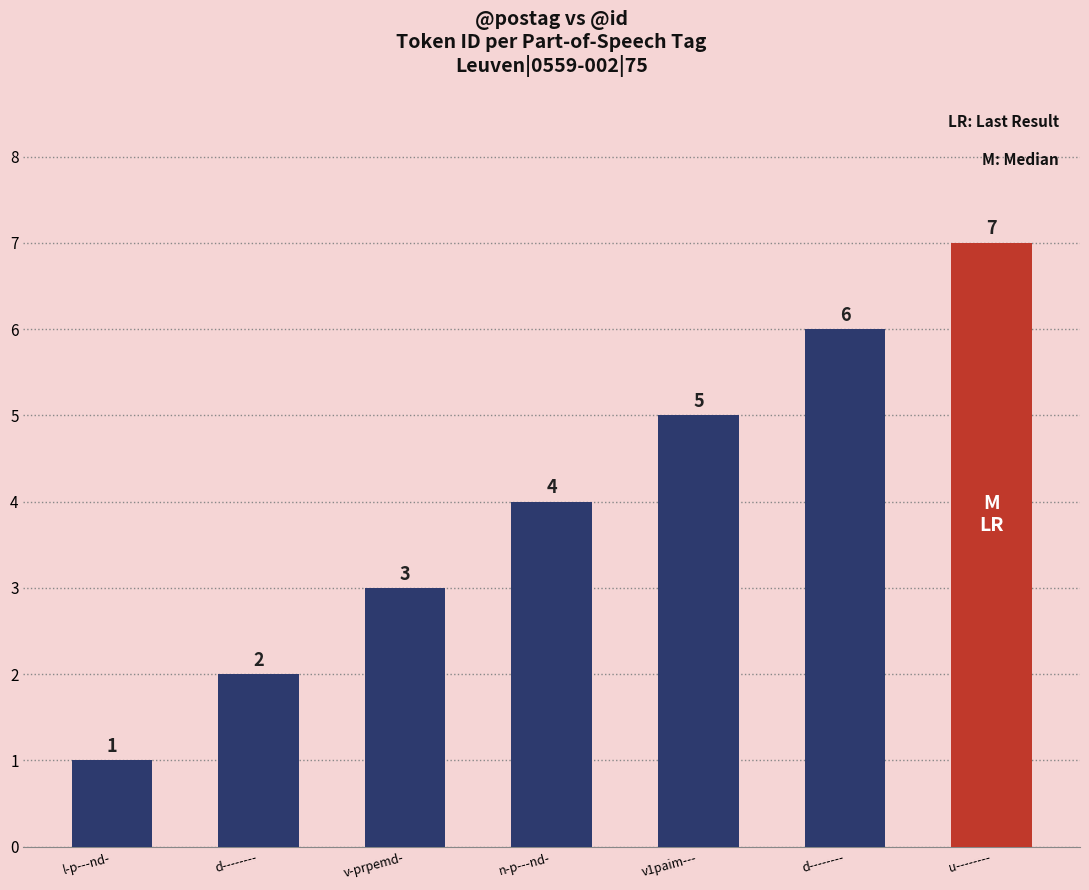

What is the label of the 3rd bar from the right?

v1paim---